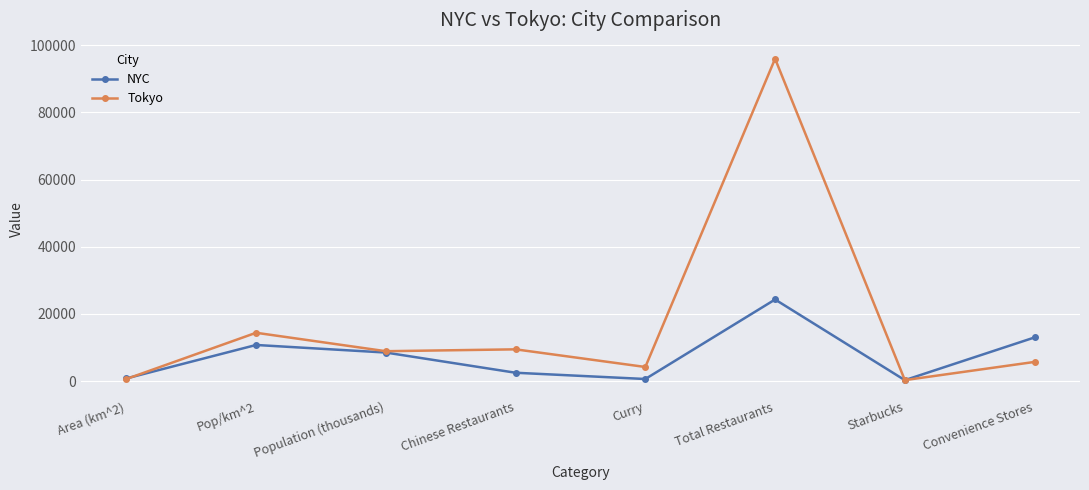

What is the label of the 5th point from the right?

Chinese Restaurants